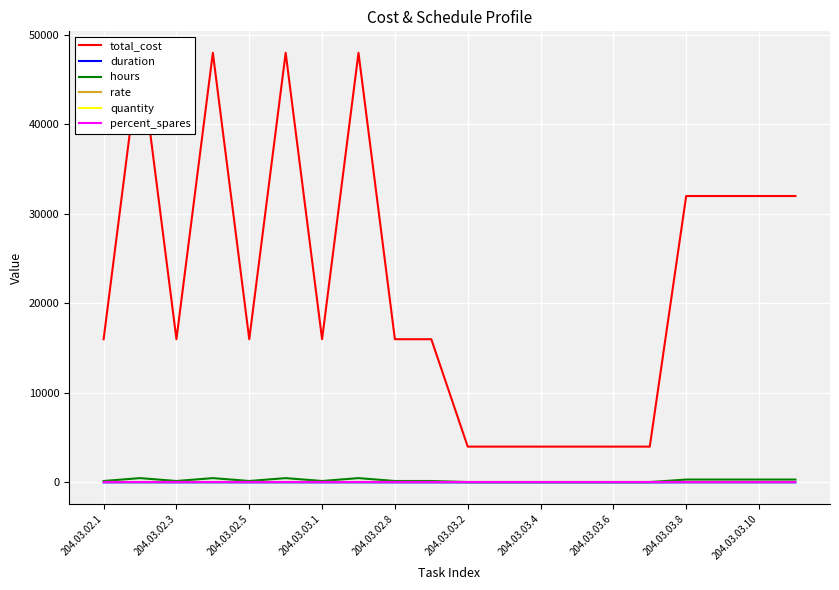

Reading left to right, list all the values displayed in this chart.

total_cost: 16000	48000	16000	48000	16000	48000	16000	48000	16000	16000	4000	4000	4000	4000	4000	4000	32000	32000	32000	32000
duration: 4	12	4	12	4	12	4	12	4	4	1	1	1	1	1	1	8	8	8	8
hours: 160	480	160	480	160	480	160	480	160	160	40	40	40	40	40	40	320	320	320	320
rate: 100	100	100	100	100	100	100	100	100	100	100	100	100	100	100	100	100	100	100	100
quantity: 0	0	0	0	0	0	0	0	0	0	0	0	0	0	0	0	0	0	0	0
percent_spares: 0	0	0	0	0	0	0	0	0	0	0	0	0	0	0	0	0	0	0	0